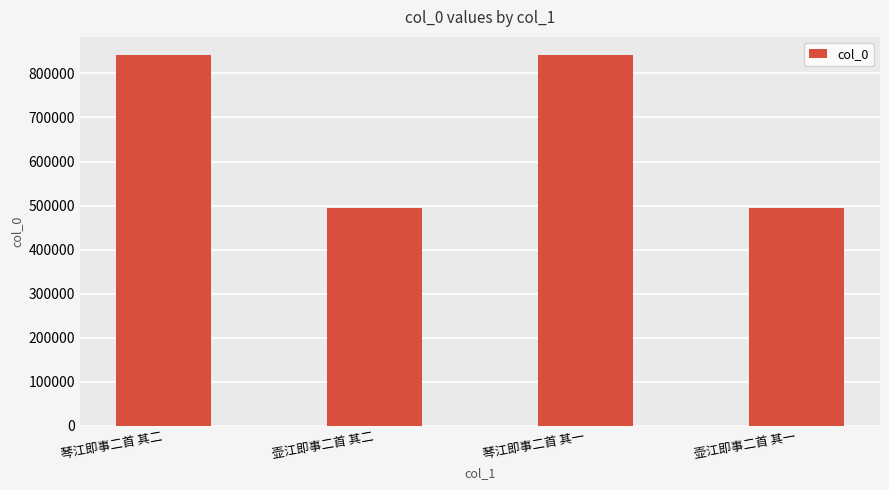

What is the smallest value displayed?

495275